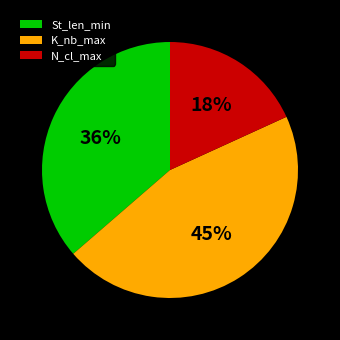

Does any single category account for the majority?

No